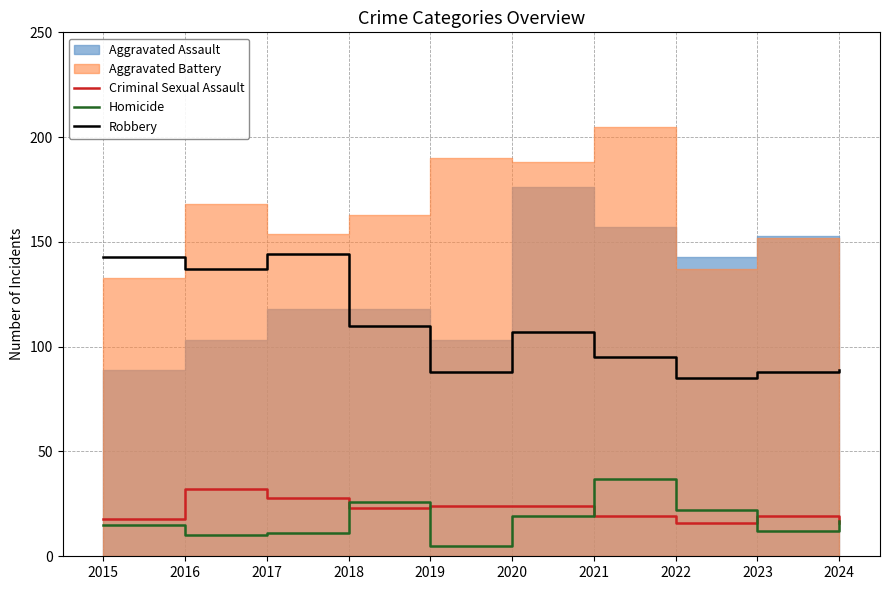

At which category does Homicide reach its first local peak?

2018